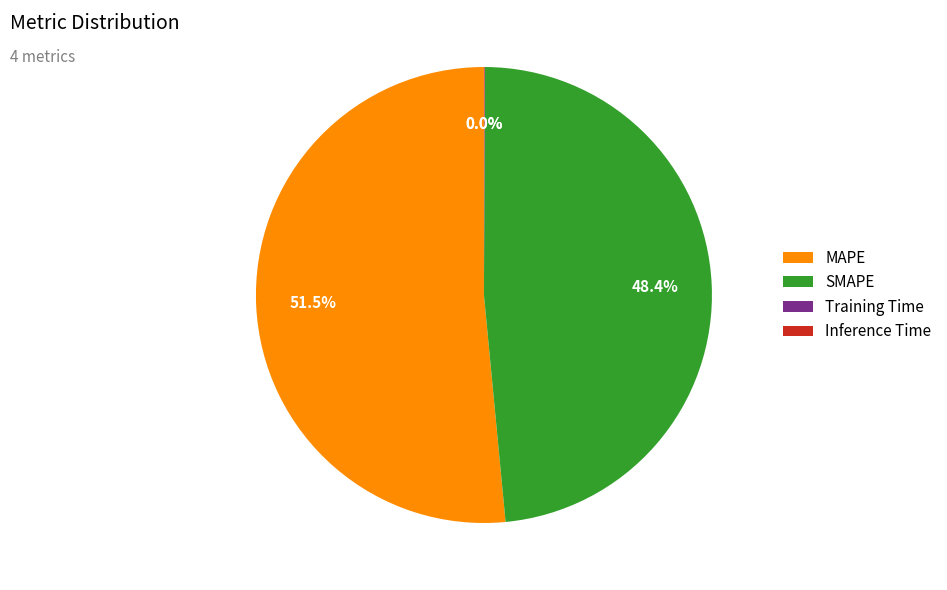

What is the largest slice in the pie chart?

MAPE